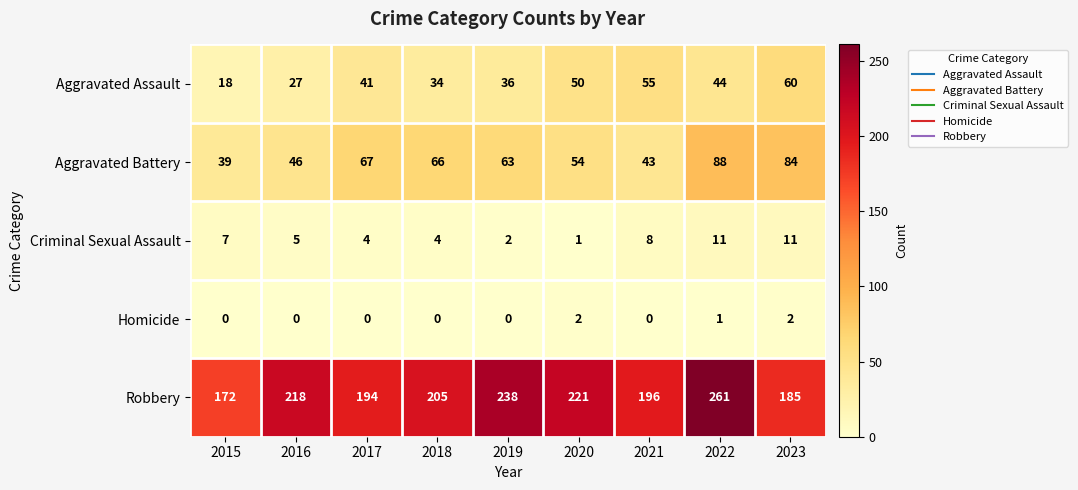

What value does the Aggravated Battery series have at 2016?

46